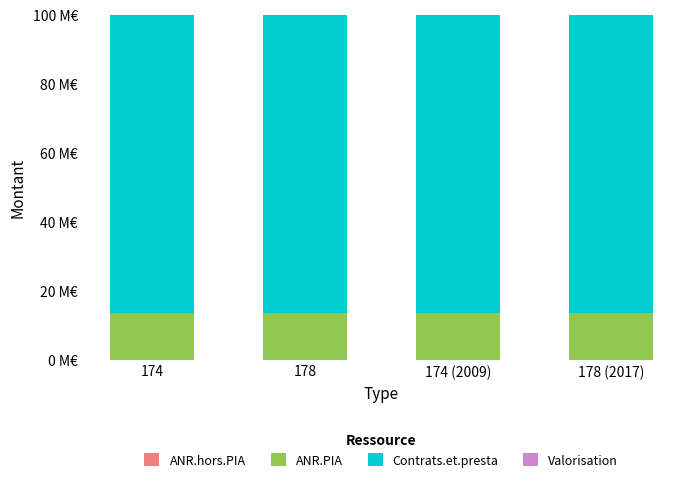

Is it true that Valorisation equals 0.0 at 174?

False